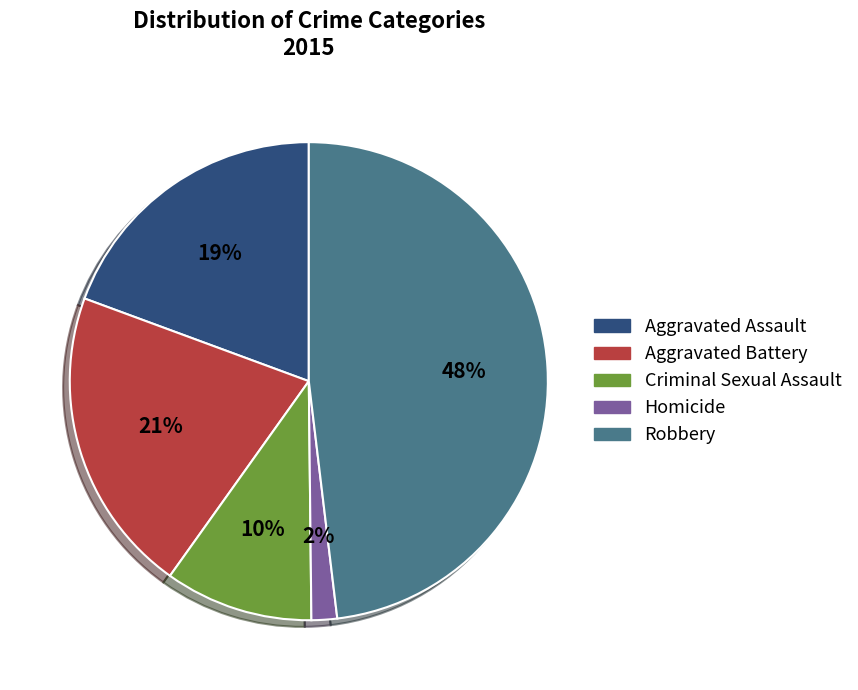

To the nearest percent, what is the average slice percentage?

20%